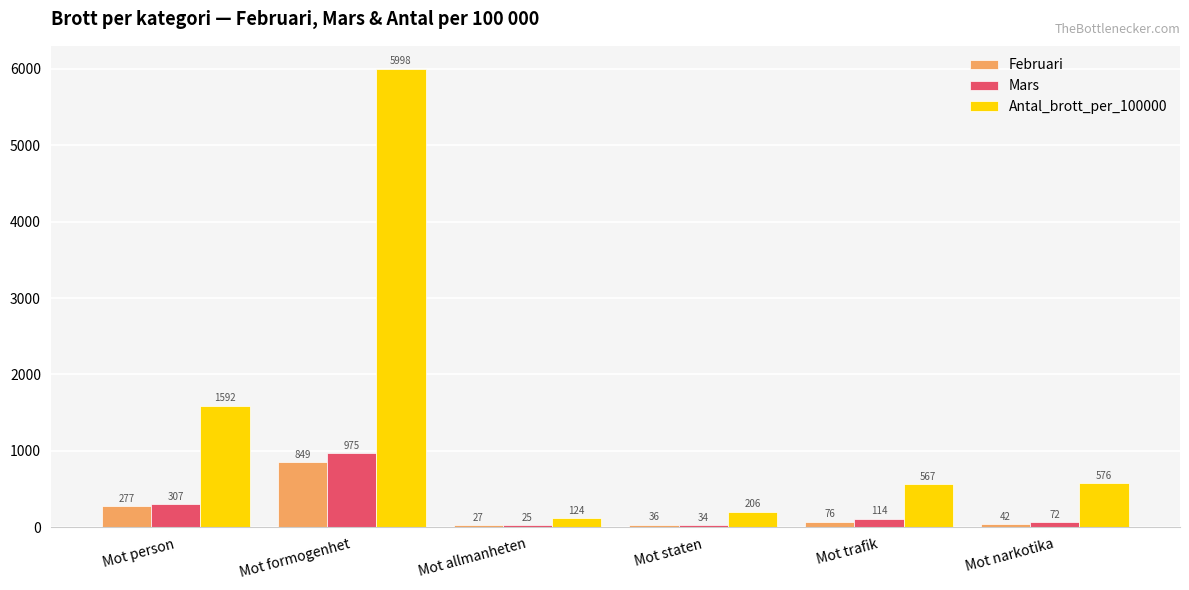

Reading right to left, list all the values displayed in this chart.

Februari: Mot narkotika=42	Mot trafik=76	Mot staten=36	Mot allmanheten=27	Mot formogenhet=849	Mot person=277
Mars: Mot narkotika=72	Mot trafik=114	Mot staten=34	Mot allmanheten=25	Mot formogenhet=975	Mot person=307
Antal_brott_per_100000: Mot narkotika=576	Mot trafik=567	Mot staten=206	Mot allmanheten=124	Mot formogenhet=5998	Mot person=1592